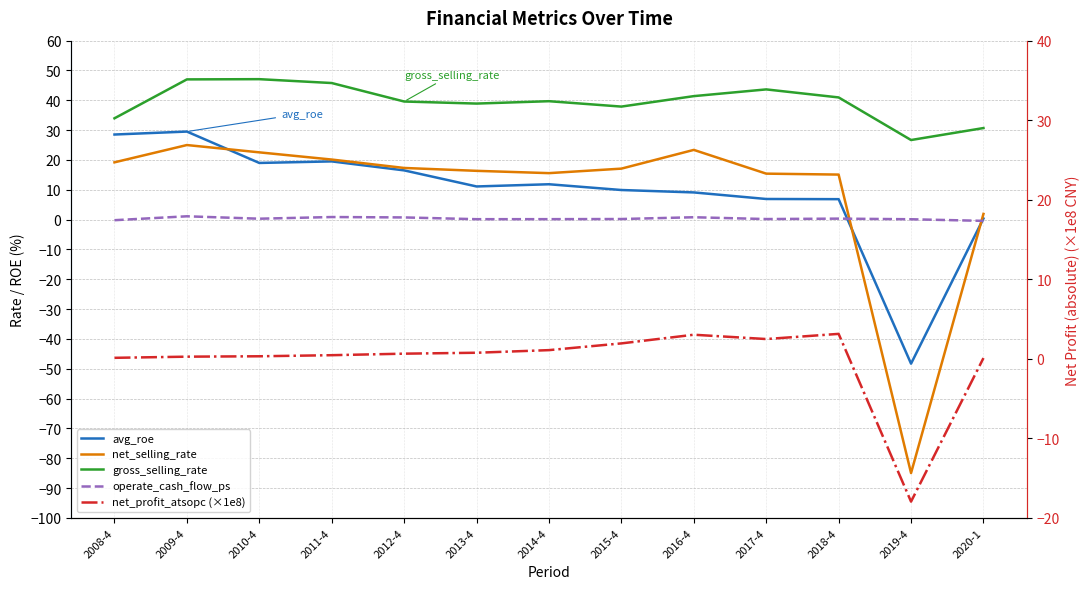

The net_selling_rate series shows 9.8 at 2015-4. True or false?

False